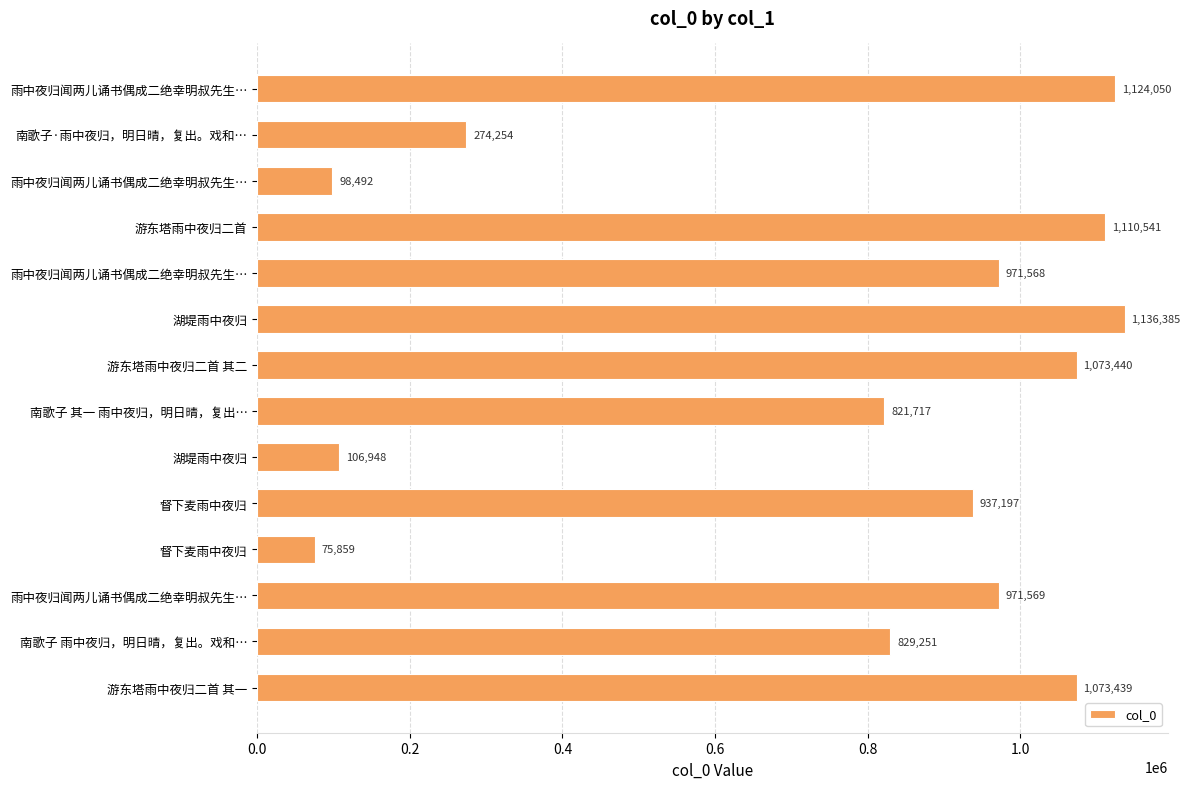

How many series are shown in this chart?

1